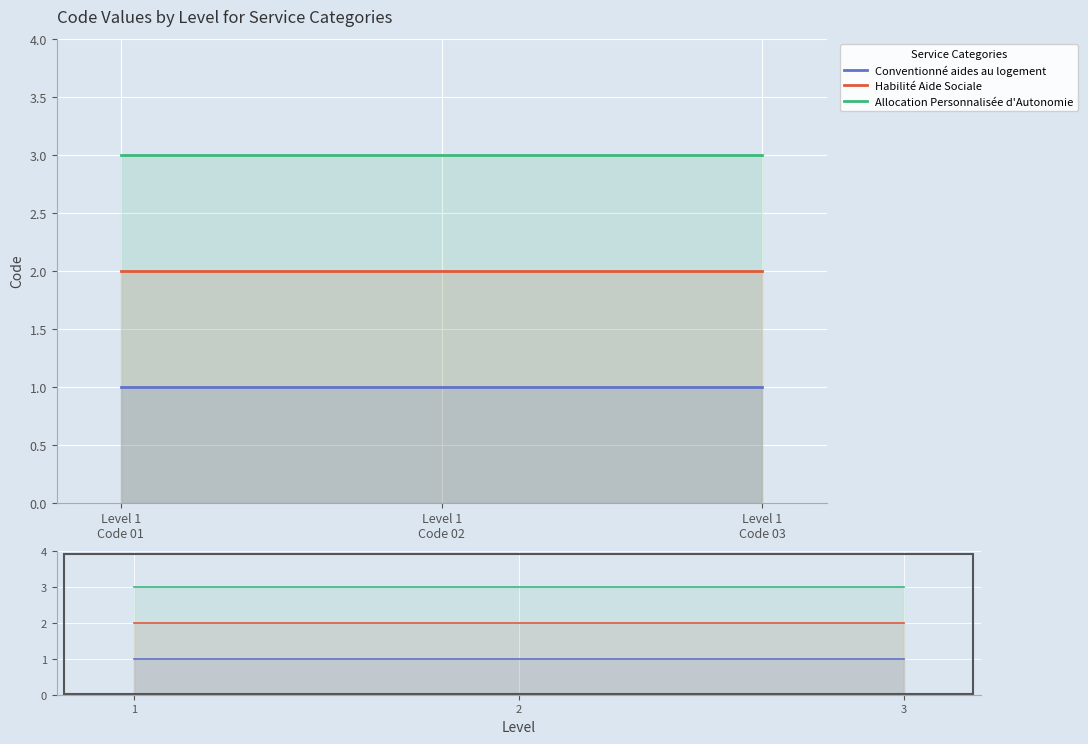

List the series in order of their peak value, lowest first.

Conventionné aides au logement, Habilité Aide Sociale, Allocation Personnalisée d'Autonomie